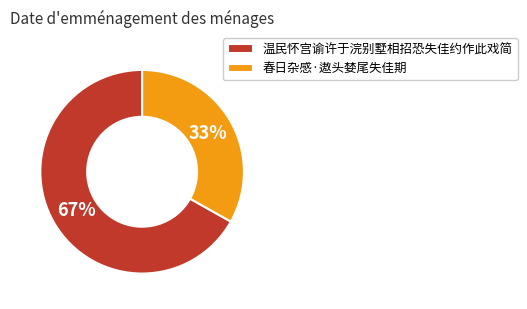

To the nearest percent, what is the average slice percentage?

50%